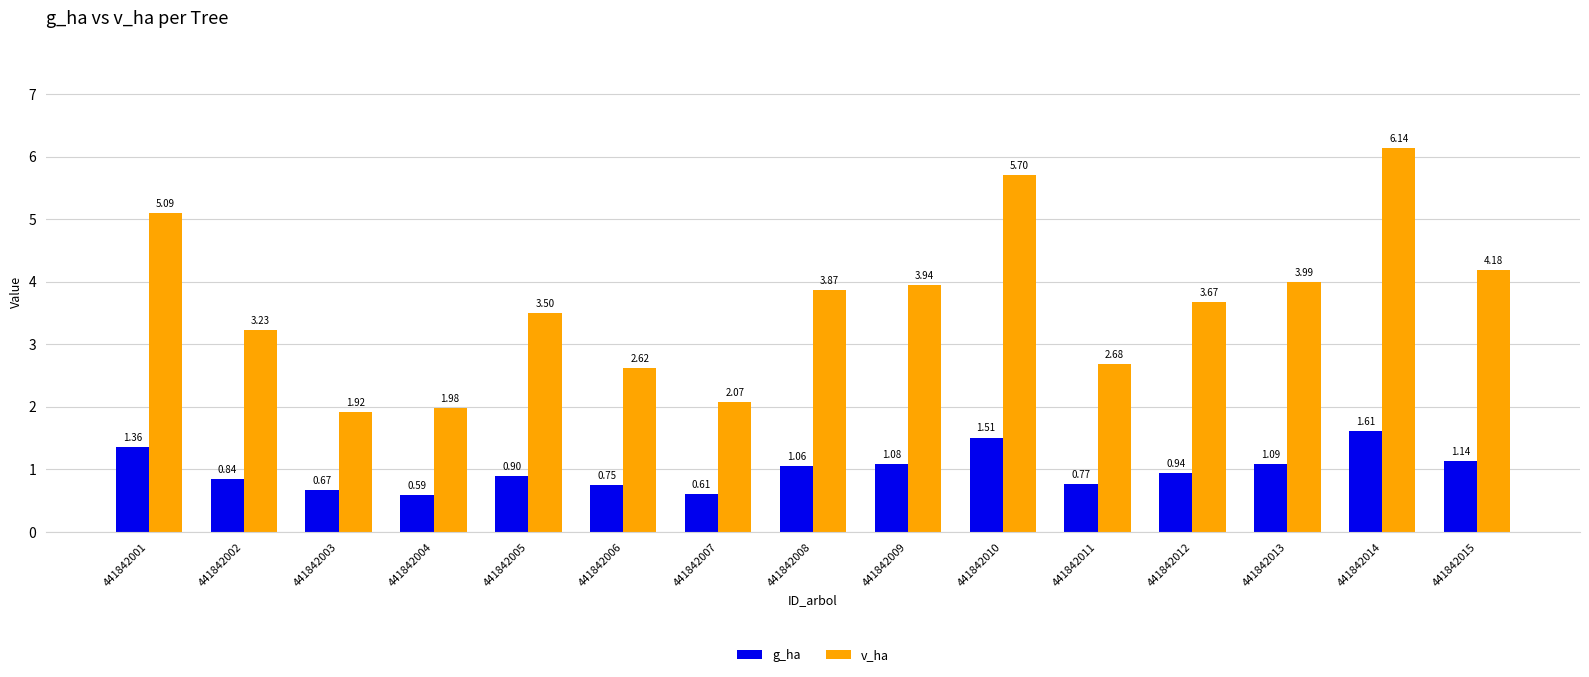

At which category is the sum across all series the highest?

441842014